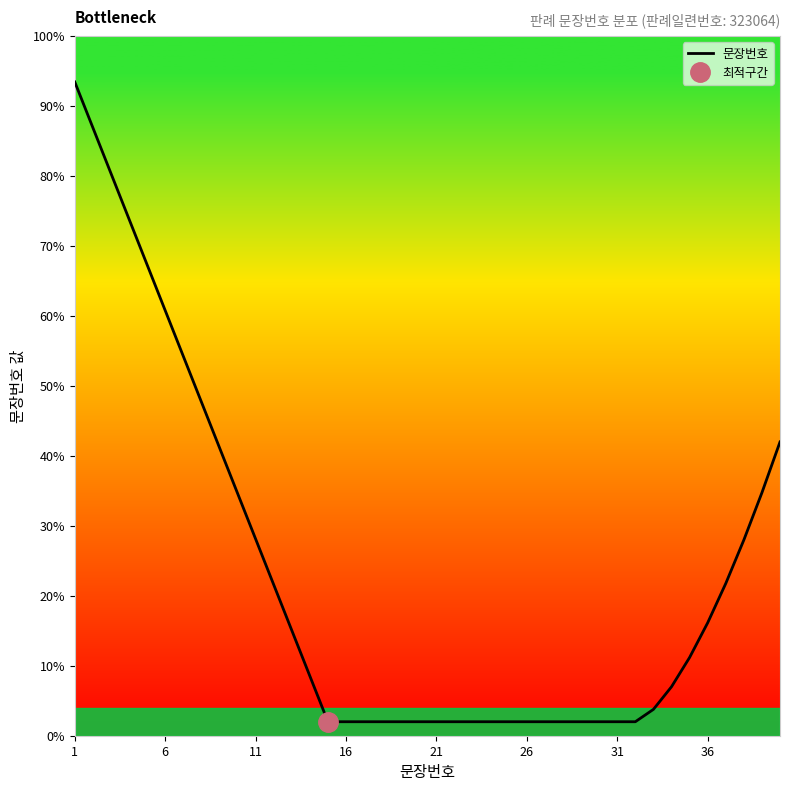

What is the highest value of the 문장번호 series?

93.5